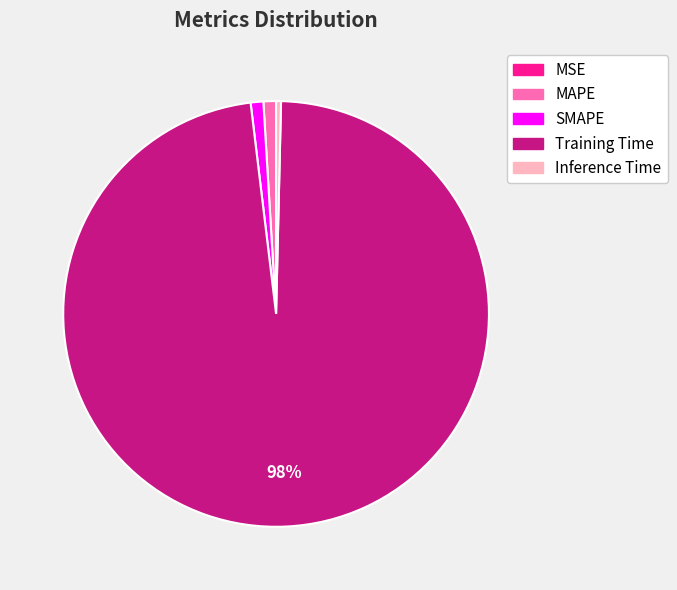

To the nearest percent, what is the average slice percentage?

20%